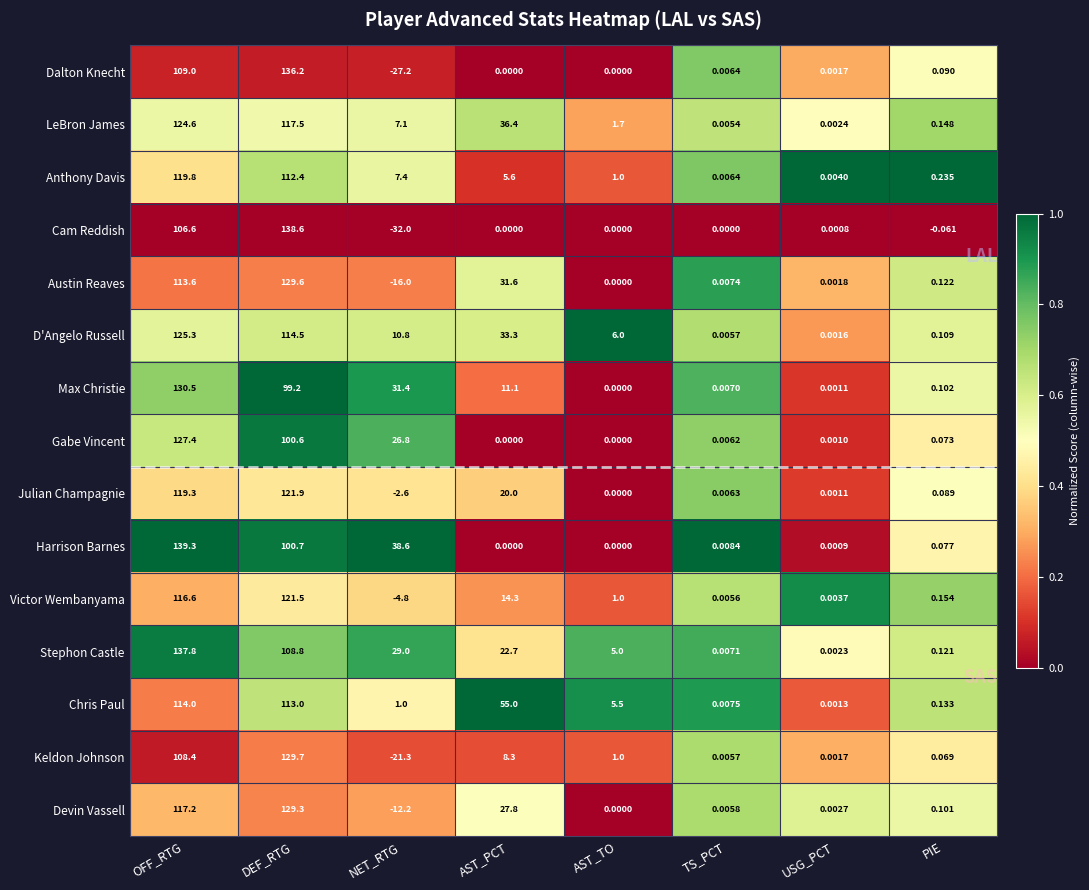

Which series has the widest spread of values?

Cam Reddish